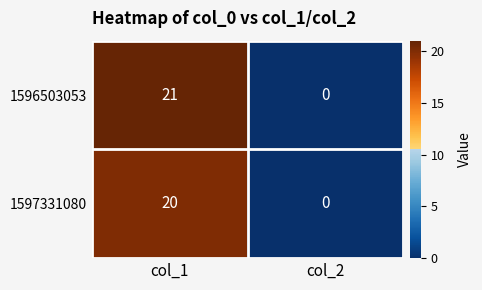

How many distinct data groups are displayed?

2